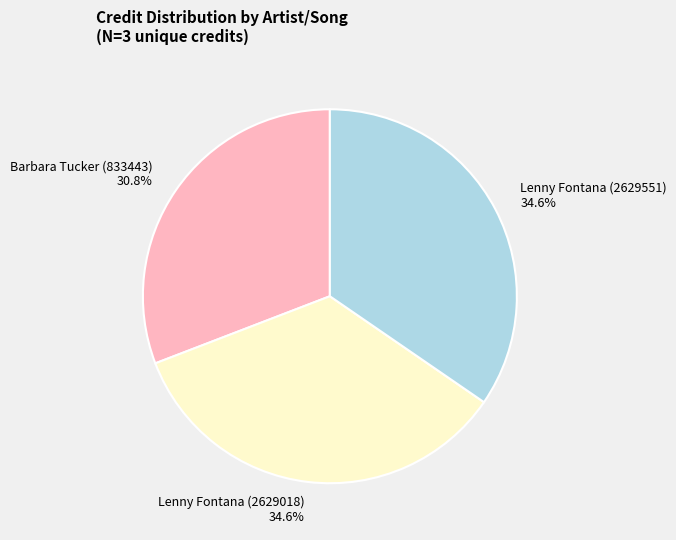

True or false: Lenny Fontana (2629018) accounts for 22% of the total.

False